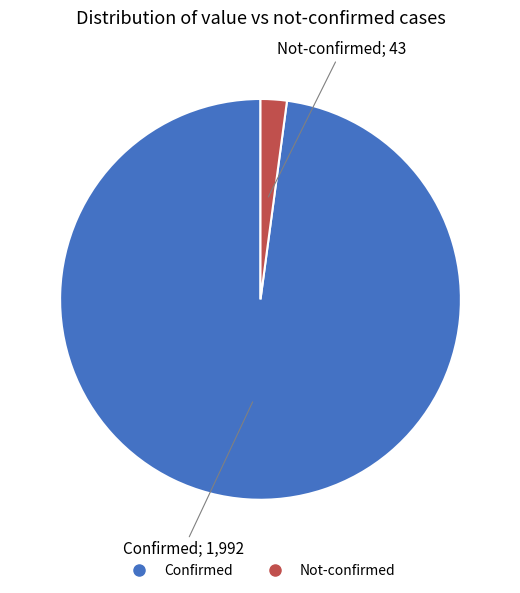

Is there a majority slice in this chart?

Yes